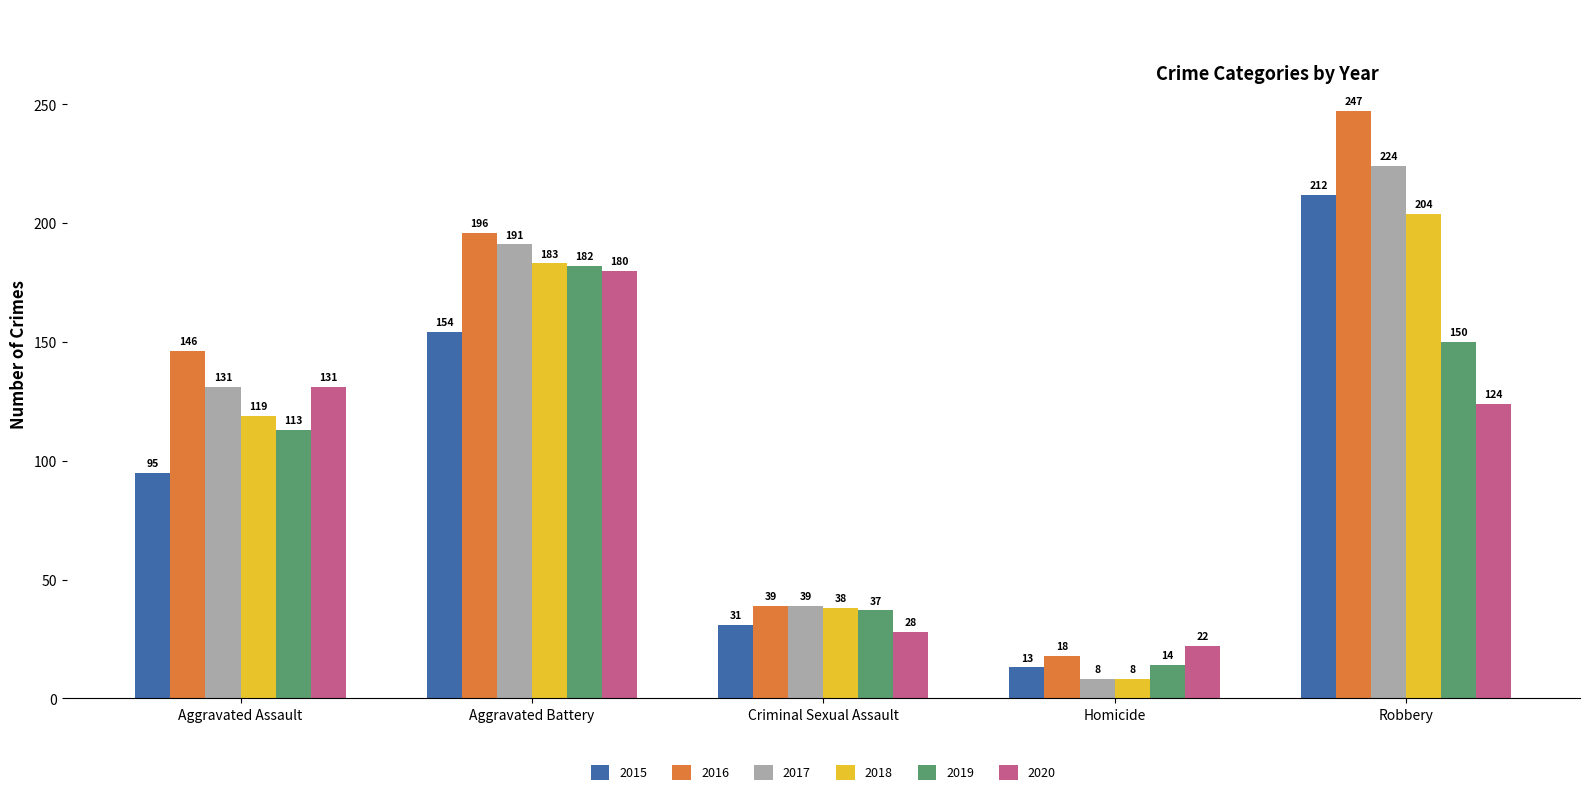

What is the average value of the 2017 series?

119